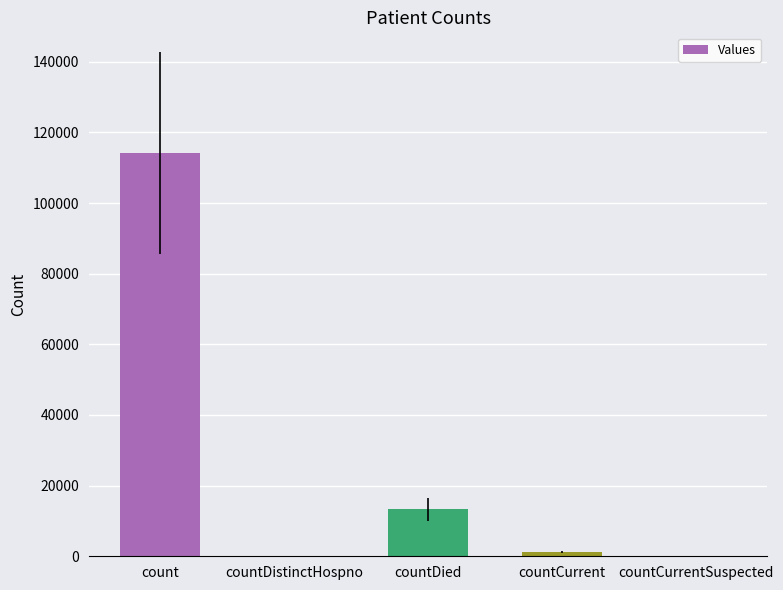

What is the change in value from countDistinctHospno to countCurrent?

+1131